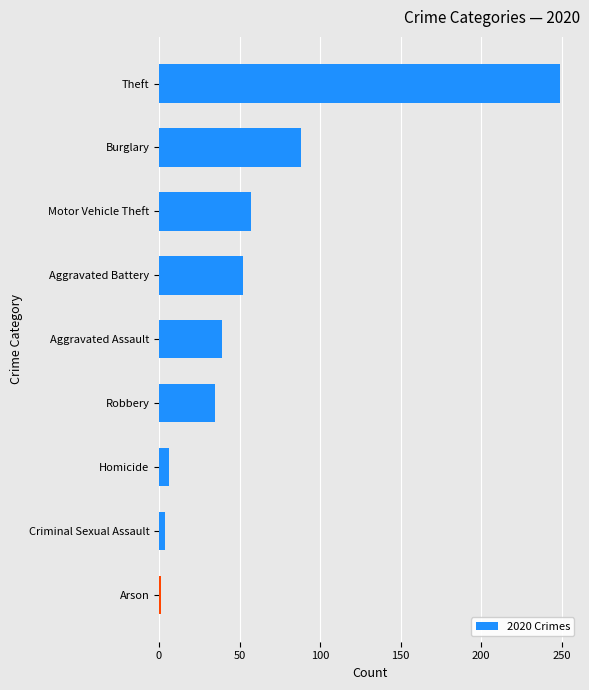

What is the difference between the maximum and minimum values?

248